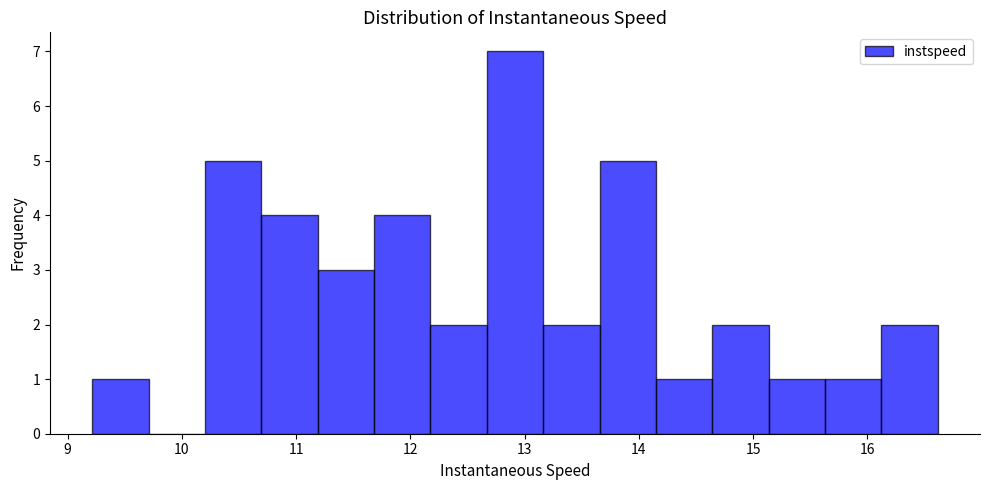

Reading left to right, list every bar in this chart as the range it spans on the x-axis followed by its height. Neither the bar edges nor the heights are printed on the chart, so give them approximately, as read against the axes.

9.2 to 9.7: 1
9.7 to 10.2: 0
10.2 to 10.7: 5
10.7 to 11.2: 4
11.2 to 11.7: 3
11.7 to 12.2: 4
12.2 to 12.7: 2
12.7 to 13.2: 7
13.2 to 13.7: 2
13.7 to 14.1: 5
14.1 to 14.6: 1
14.6 to 15.1: 2
15.1 to 15.6: 1
15.6 to 16.1: 1
16.1 to 16.6: 2